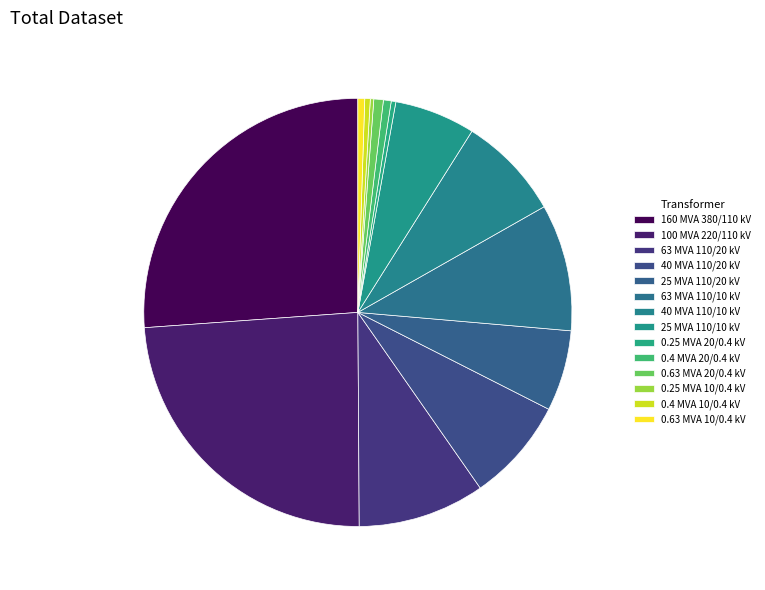

To the nearest percent, what is the combined percentage of 40 MVA 110/20 kV and 25 MVA 110/10 kV?

14%